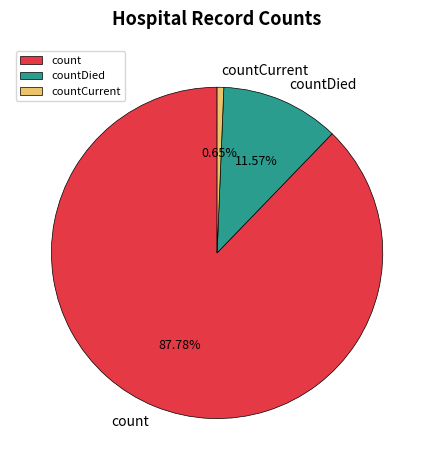

How many slices are in this pie chart?

3